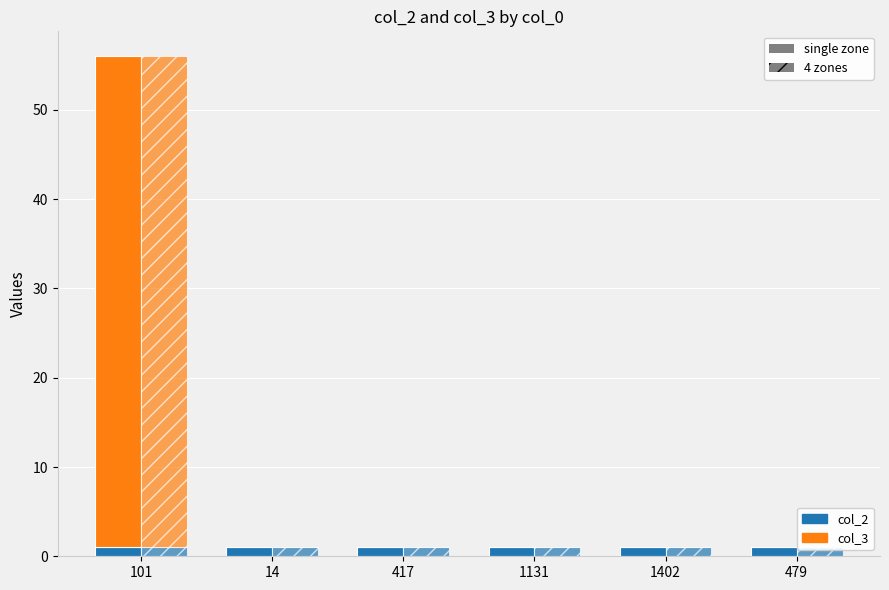

How many distinct data groups are displayed?

2